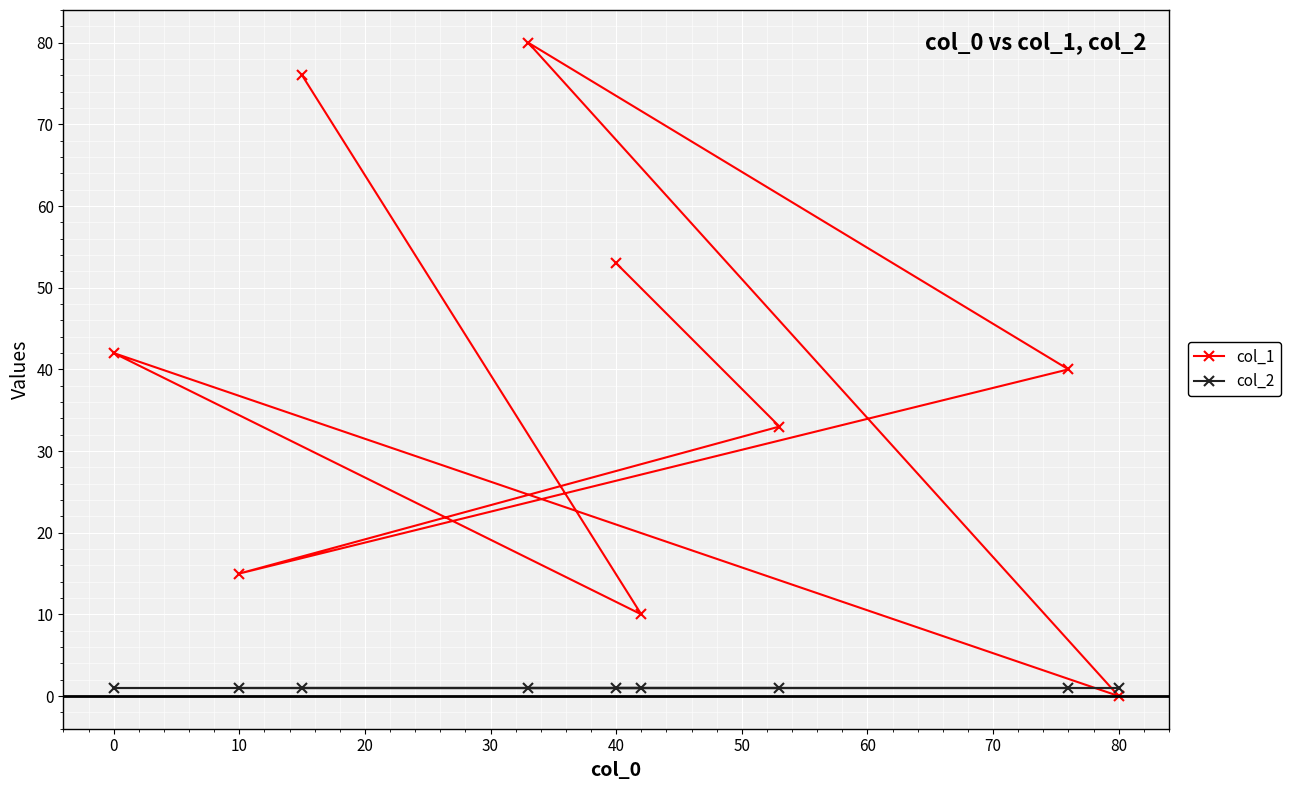

List the series in order of their peak value, highest first.

col_1, col_2